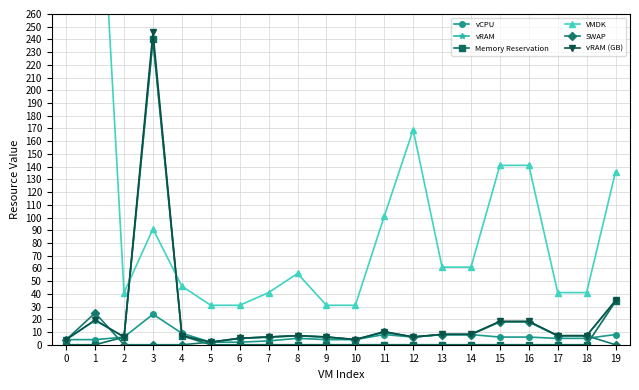

What are all the series names shown in the legend?

vCPU, vRAM, Memory Reservation, VMDK, SWAP, vRAM (GB)